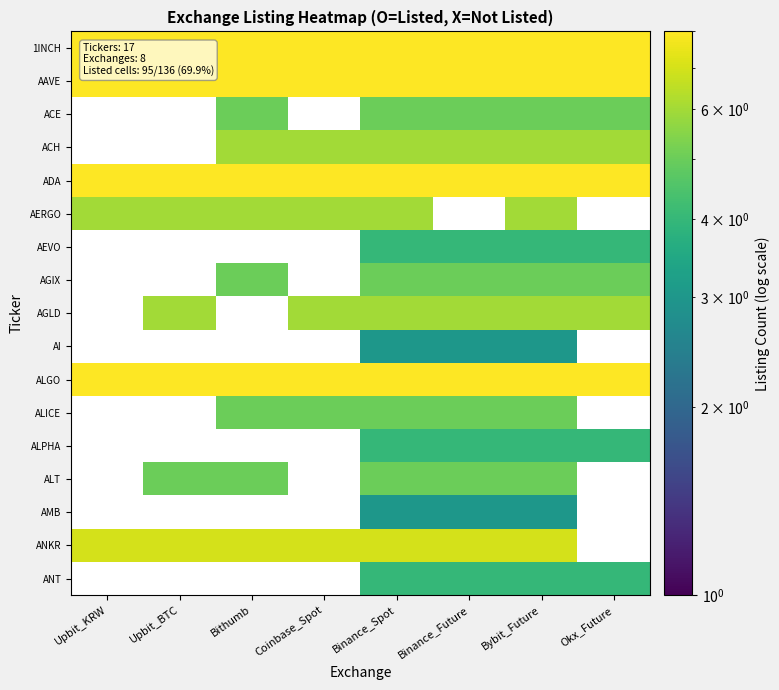

List the labels in order of AAVE value, smallest first.

Upbit_KRW, Upbit_BTC, Bithumb, Coinbase_Spot, Binance_Spot, Binance_Future, Bybit_Future, Okx_Future